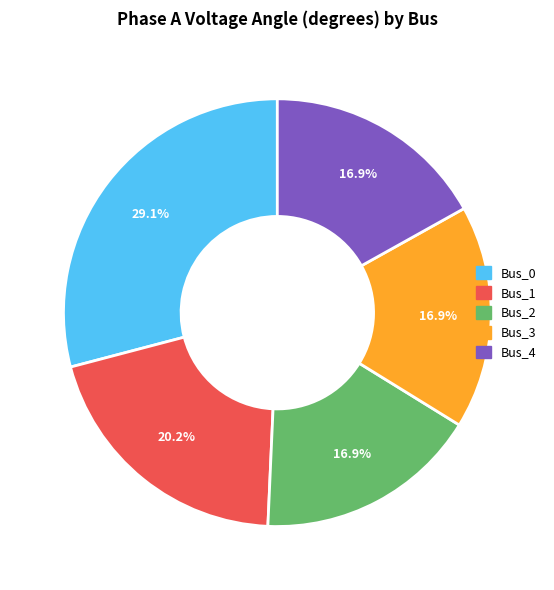

Is it true that Bus_0 is 29% of the pie?

True